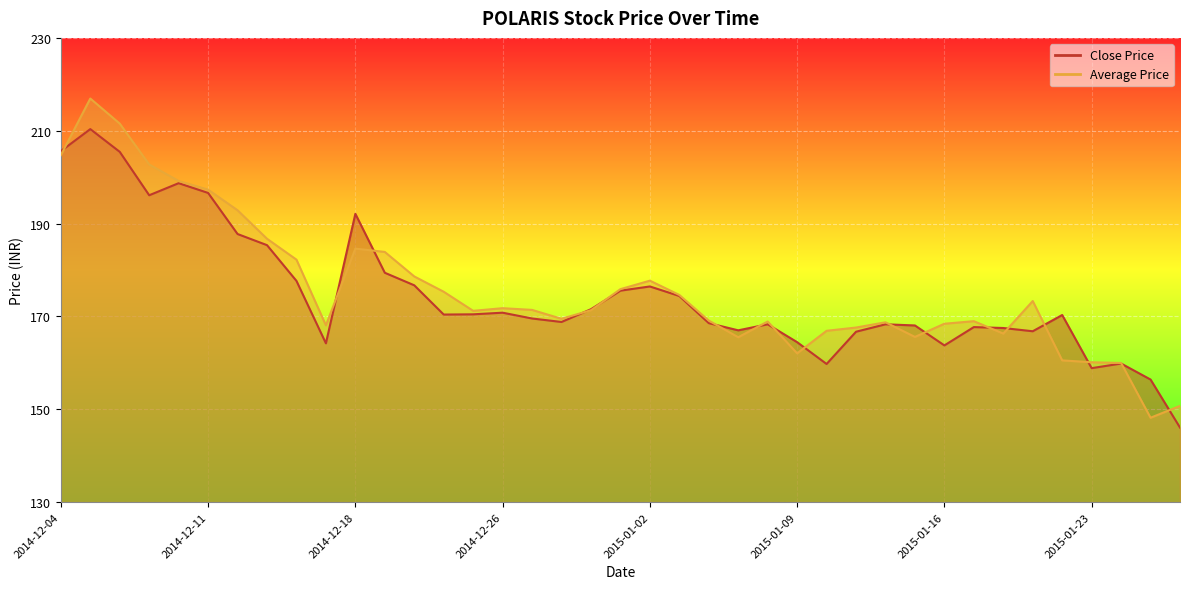

Reading left to right, extract all data points from this chart.

Close Price: 2014-12-04=205.6	2014-12-05=210.3	2014-12-08=205.4	2014-12-09=196.1	2014-12-10=198.7	2014-12-11=196.6	2014-12-12=187.8	2014-12-15=185.3	2014-12-16=177.7	2014-12-17=164.2	2014-12-18=192.1	2014-12-19=179.4	2014-12-22=176.7	2014-12-23=170.4	2014-12-24=170.4	2014-12-26=170.8	2014-12-29=169.6	2014-12-30=168.8	2014-12-31=171.6	2015-01-01=175.6	2015-01-02=176.4	2015-01-05=174.4	2015-01-06=168.6	2015-01-07=167.0	2015-01-08=168.3	2015-01-09=164.4	2015-01-12=159.8	2015-01-13=166.7	2015-01-14=168.3	2015-01-15=168.1	2015-01-16=163.8	2015-01-19=167.7	2015-01-20=167.5	2015-01-21=166.8	2015-01-22=170.3	2015-01-23=158.8	2015-01-27=159.8	2015-01-28=156.4	2015-01-29=146.1
Average Price: 2014-12-04=204.7	2014-12-05=216.9	2014-12-08=211.5	2014-12-09=202.7	2014-12-10=199.2	2014-12-11=197.3	2014-12-12=192.9	2014-12-15=186.7	2014-12-16=182.2	2014-12-17=168.1	2014-12-18=184.6	2014-12-19=183.9	2014-12-22=178.6	2014-12-23=175.3	2014-12-24=171.2	2014-12-26=171.8	2014-12-29=171.4	2014-12-30=169.5	2014-12-31=171.3	2015-01-01=175.9	2015-01-02=177.7	2015-01-05=174.6	2015-01-06=169.1	2015-01-07=165.5	2015-01-08=168.9	2015-01-09=162.0	2015-01-12=166.9	2015-01-13=167.6	2015-01-14=168.7	2015-01-15=165.6	2015-01-16=168.4	2015-01-19=169.0	2015-01-20=166.3	2015-01-21=173.3	2015-01-22=160.5	2015-01-23=160.1	2015-01-27=160.0	2015-01-28=148.2	2015-01-29=150.7